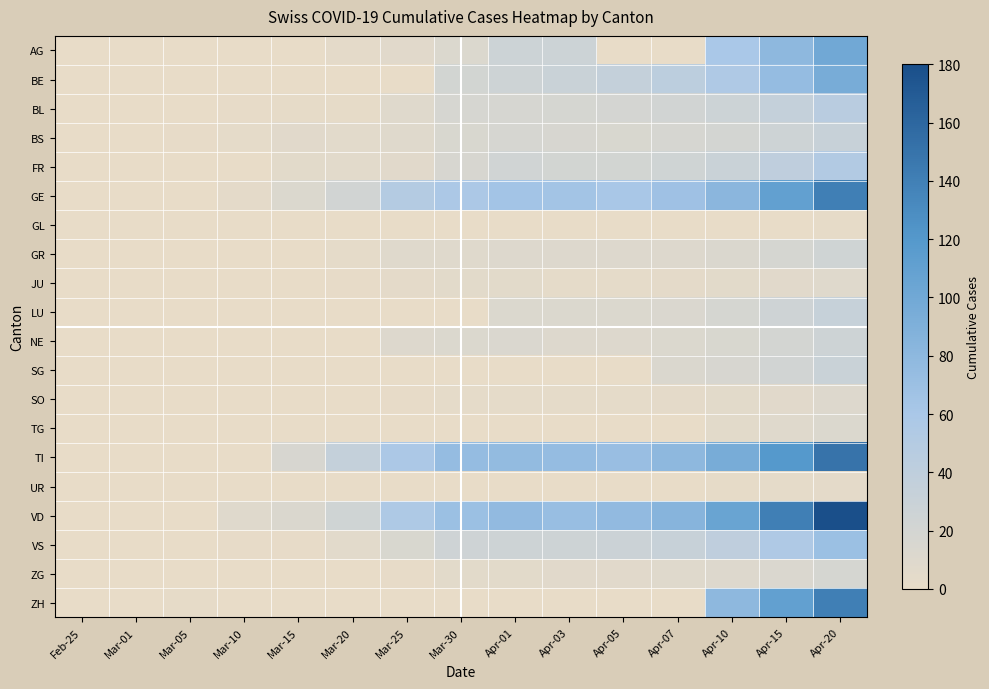

Reading right to left, list all the values displayed in this chart.

AG: Apr-20=100	Apr-15=80	Apr-10=60	Apr-07=0	Apr-05=0	Apr-03=27	Apr-01=27	Mar-30=12	Mar-25=7	Mar-20=4	Mar-15=0	Mar-10=0	Mar-05=0	Mar-01=0	Feb-25=0
BE: Apr-20=95	Apr-15=75	Apr-10=55	Apr-07=42	Apr-05=35	Apr-03=30	Apr-01=26	Mar-30=21	Mar-25=0	Mar-20=0	Mar-15=0	Mar-10=0	Mar-05=0	Mar-01=0	Feb-25=0
BL: Apr-20=45	Apr-15=35	Apr-10=27	Apr-07=22	Apr-05=19	Apr-03=18	Apr-01=17	Mar-30=17	Mar-25=8	Mar-20=2	Mar-15=2	Mar-10=1	Mar-05=0	Mar-01=0	Feb-25=0
BS: Apr-20=32	Apr-15=26	Apr-10=20	Apr-07=17	Apr-05=15	Apr-03=16	Apr-01=17	Mar-30=15	Mar-25=8	Mar-20=6	Mar-15=7	Mar-10=3	Mar-05=1	Mar-01=0	Feb-25=0
FR: Apr-20=52	Apr-15=40	Apr-10=30	Apr-07=24	Apr-05=21	Apr-03=21	Apr-01=23	Mar-30=16	Mar-25=7	Mar-20=6	Mar-15=5	Mar-10=0	Mar-05=0	Mar-01=0	Feb-25=0
GE: Apr-20=140	Apr-15=110	Apr-10=82	Apr-07=68	Apr-05=61	Apr-03=65	Apr-01=64	Mar-30=57	Mar-25=50	Mar-20=22	Mar-15=12	Mar-10=4	Mar-05=0	Mar-01=0	Feb-25=0
GL: Apr-20=2	Apr-15=0	Apr-10=0	Apr-07=0	Apr-05=0	Apr-03=0	Apr-01=0	Mar-30=0	Mar-25=0	Mar-20=0	Mar-15=0	Mar-10=0	Mar-05=0	Mar-01=0	Feb-25=0
GR: Apr-20=24	Apr-15=18	Apr-10=13	Apr-07=11	Apr-05=10	Apr-03=10	Apr-01=11	Mar-30=9	Mar-25=8	Mar-20=3	Mar-15=0	Mar-10=0	Mar-05=0	Mar-01=0	Feb-25=0
JU: Apr-20=9	Apr-15=7	Apr-10=5	Apr-07=4	Apr-05=3	Apr-03=3	Apr-01=5	Mar-30=5	Mar-25=4	Mar-20=1	Mar-15=0	Mar-10=0	Mar-05=0	Mar-01=0	Feb-25=0
LU: Apr-20=33	Apr-15=25	Apr-10=18	Apr-07=14	Apr-05=12	Apr-03=12	Apr-01=12	Mar-30=0	Mar-25=0	Mar-20=0	Mar-15=0	Mar-10=0	Mar-05=0	Mar-01=0	Feb-25=0
NE: Apr-20=26	Apr-15=20	Apr-10=15	Apr-07=12	Apr-05=10	Apr-03=11	Apr-01=14	Mar-30=12	Mar-25=10	Mar-20=0	Mar-15=0	Mar-10=0	Mar-05=0	Mar-01=0	Feb-25=0
SG: Apr-20=30	Apr-15=22	Apr-10=16	Apr-07=13	Apr-05=0	Apr-03=0	Apr-01=0	Mar-30=0	Mar-25=0	Mar-20=0	Mar-15=0	Mar-10=0	Mar-05=0	Mar-01=0	Feb-25=0
SO: Apr-20=10	Apr-15=7	Apr-10=5	Apr-07=4	Apr-05=3	Apr-03=3	Apr-01=3	Mar-30=3	Mar-25=1	Mar-20=0	Mar-15=0	Mar-10=0	Mar-05=0	Mar-01=0	Feb-25=0
TG: Apr-20=12	Apr-15=8	Apr-10=5	Apr-07=0	Apr-05=0	Apr-03=0	Apr-01=0	Mar-30=0	Mar-25=0	Mar-20=0	Mar-15=0	Mar-10=0	Mar-05=0	Mar-01=0	Feb-25=0
TI: Apr-20=150	Apr-15=120	Apr-10=95	Apr-07=80	Apr-05=72	Apr-03=75	Apr-01=76	Mar-30=75	Mar-25=57	Mar-20=35	Mar-15=16	Mar-10=0	Mar-05=0	Mar-01=0	Feb-25=0
UR: Apr-20=4	Apr-15=3	Apr-10=2	Apr-07=0	Apr-05=0	Apr-03=0	Apr-01=0	Mar-30=0	Mar-25=0	Mar-20=0	Mar-15=0	Mar-10=0	Mar-05=0	Mar-01=0	Feb-25=0
VD: Apr-20=180	Apr-15=140	Apr-10=105	Apr-07=85	Apr-05=77	Apr-03=73	Apr-01=77	Mar-30=70	Mar-25=56	Mar-20=24	Mar-15=13	Mar-10=9	Mar-05=0	Mar-01=0	Feb-25=0
VS: Apr-20=70	Apr-15=55	Apr-10=40	Apr-07=31	Apr-05=28	Apr-03=26	Apr-01=26	Mar-30=25	Mar-25=15	Mar-20=6	Mar-15=1	Mar-10=1	Mar-05=0	Mar-01=0	Feb-25=0
ZG: Apr-20=18	Apr-15=14	Apr-10=10	Apr-07=8	Apr-05=7	Apr-03=7	Apr-01=5	Mar-30=5	Mar-25=1	Mar-20=0	Mar-15=0	Mar-10=0	Mar-05=0	Mar-01=0	Feb-25=0
ZH: Apr-20=140	Apr-15=110	Apr-10=80	Apr-07=0	Apr-05=0	Apr-03=0	Apr-01=0	Mar-30=0	Mar-25=0	Mar-20=0	Mar-15=0	Mar-10=0	Mar-05=2	Mar-01=0	Feb-25=0